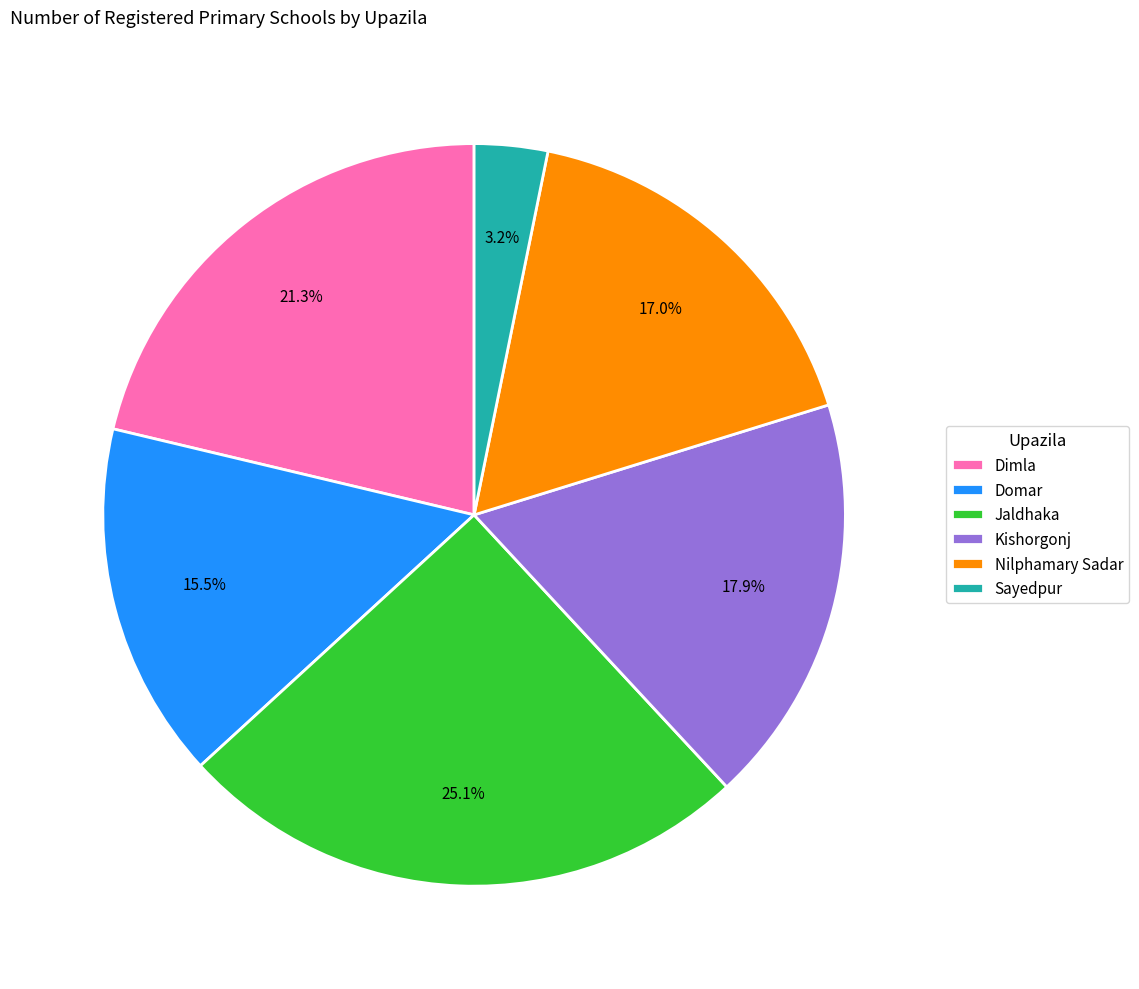

To the nearest percent, what is the average slice percentage?

17%